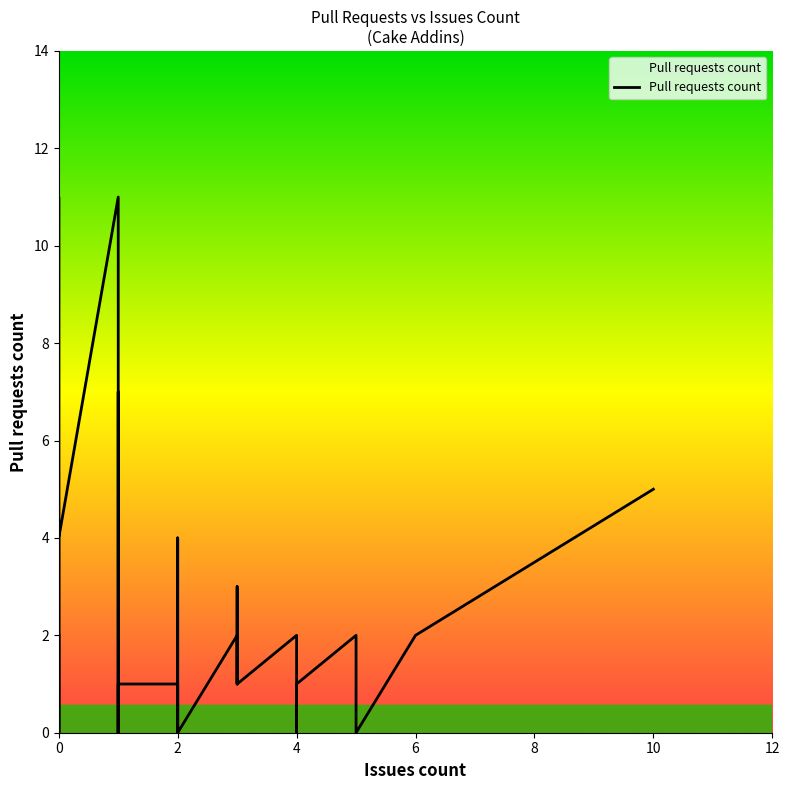

What is the difference between the maximum and minimum values?

11